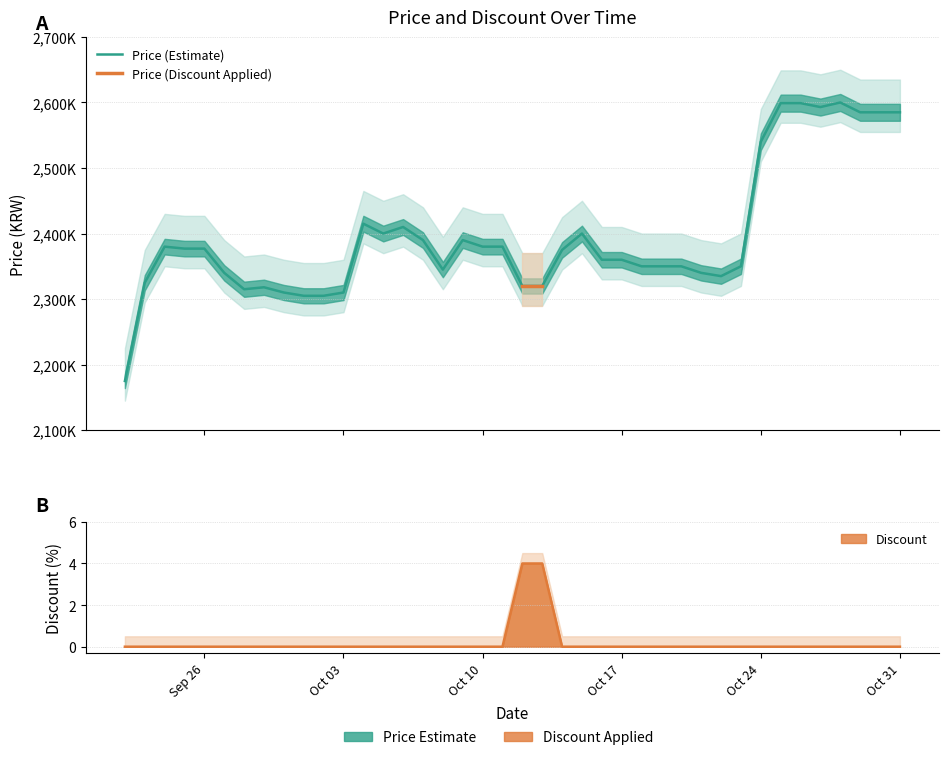

Is the value of Discount at 2023-10-07 greater than the value of Price at 2023-10-04?

No